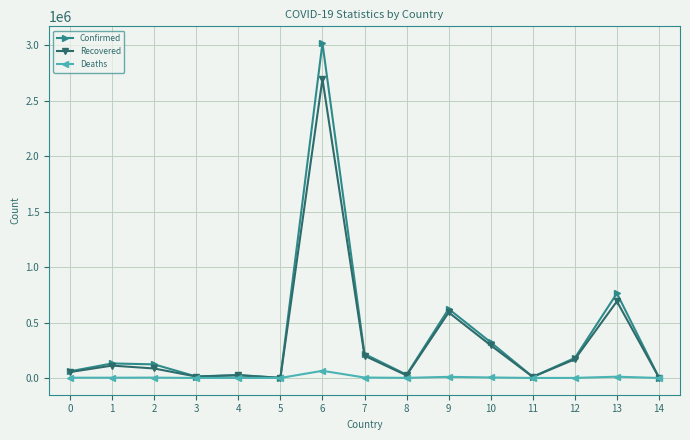

Rank the series by their maximum value, from lowest to highest.

Deaths, Recovered, Confirmed